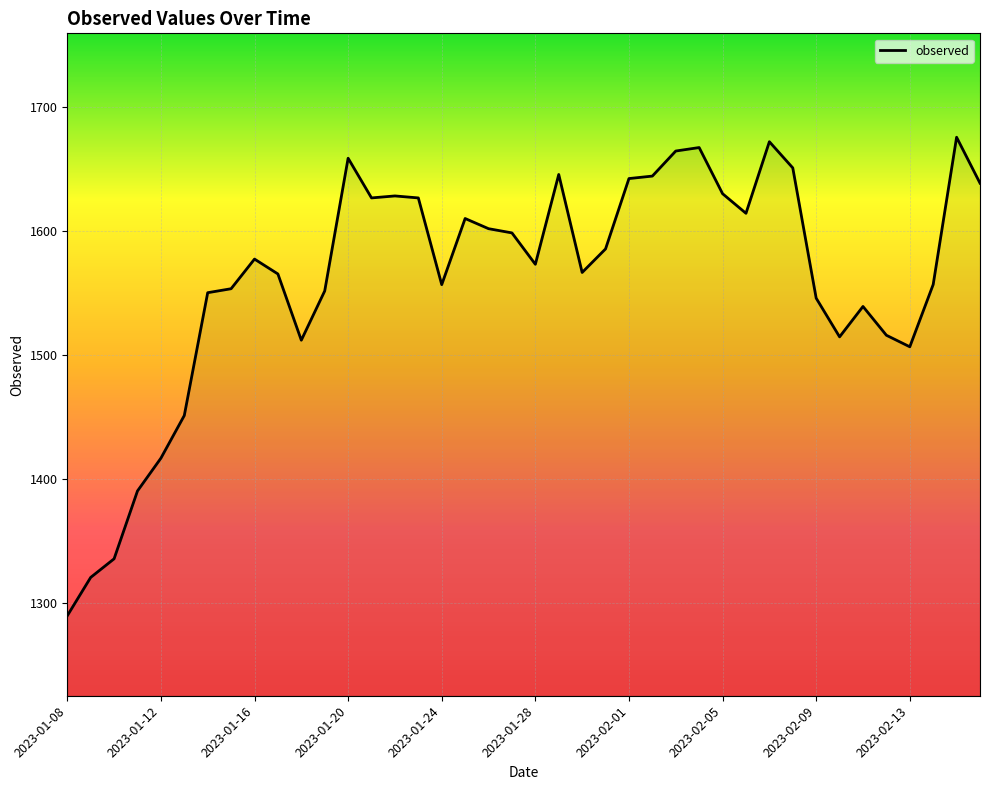

What is the difference between the maximum and minimum values?

385.7